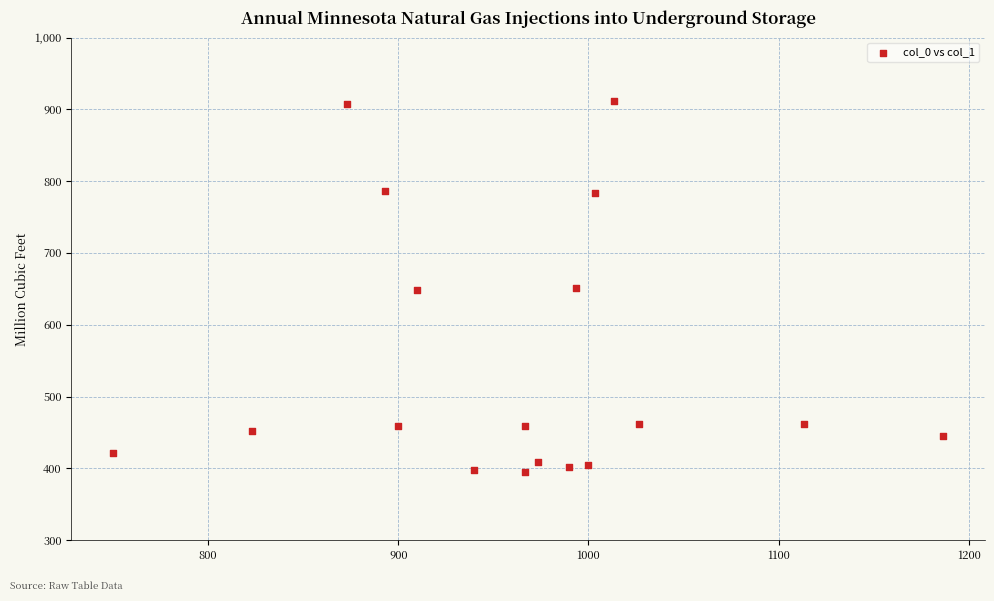

What is the range of Y values (max minus min)?

516.4